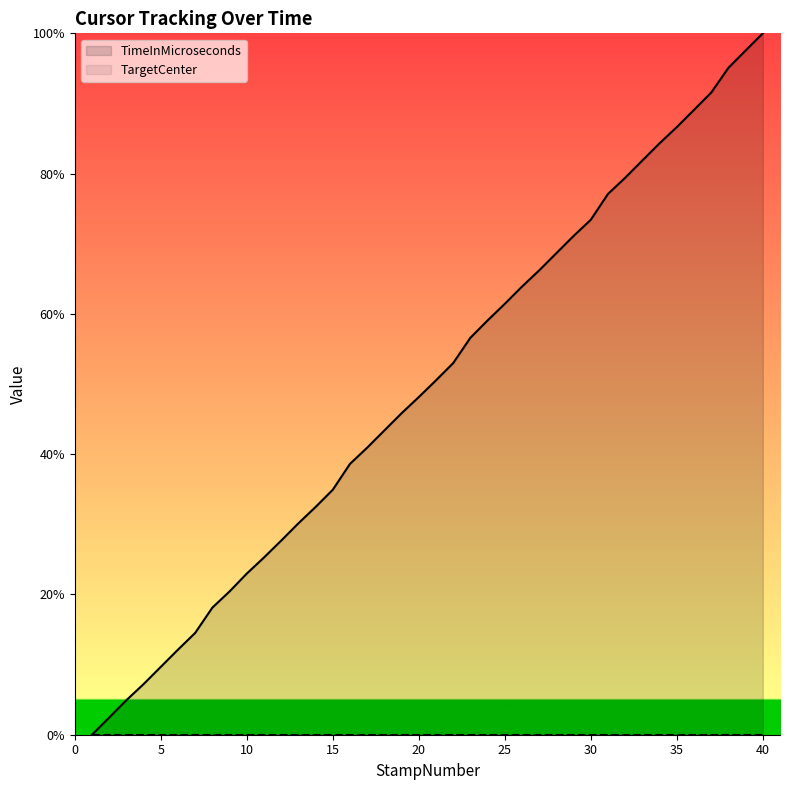

Which series has the widest spread of values?

TimeInMicroseconds